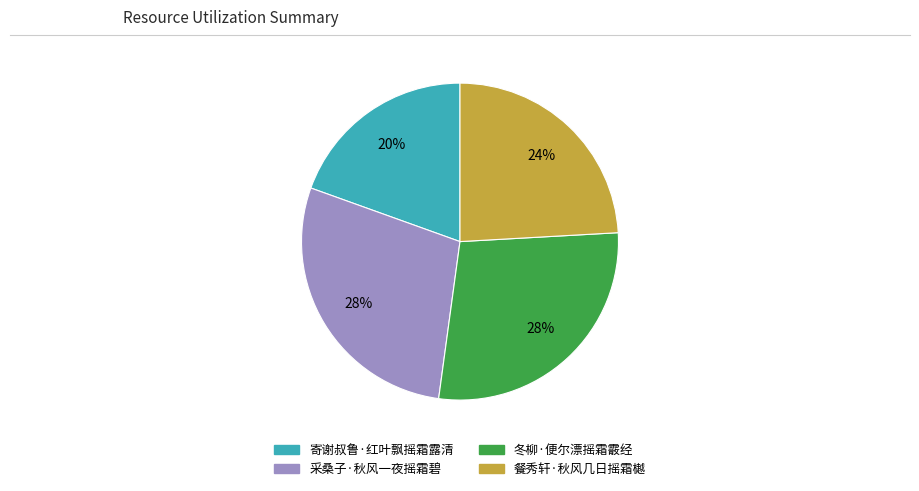

To the nearest percent, what portion does 冬柳·便尔漂摇霜霰经 represent?

28%